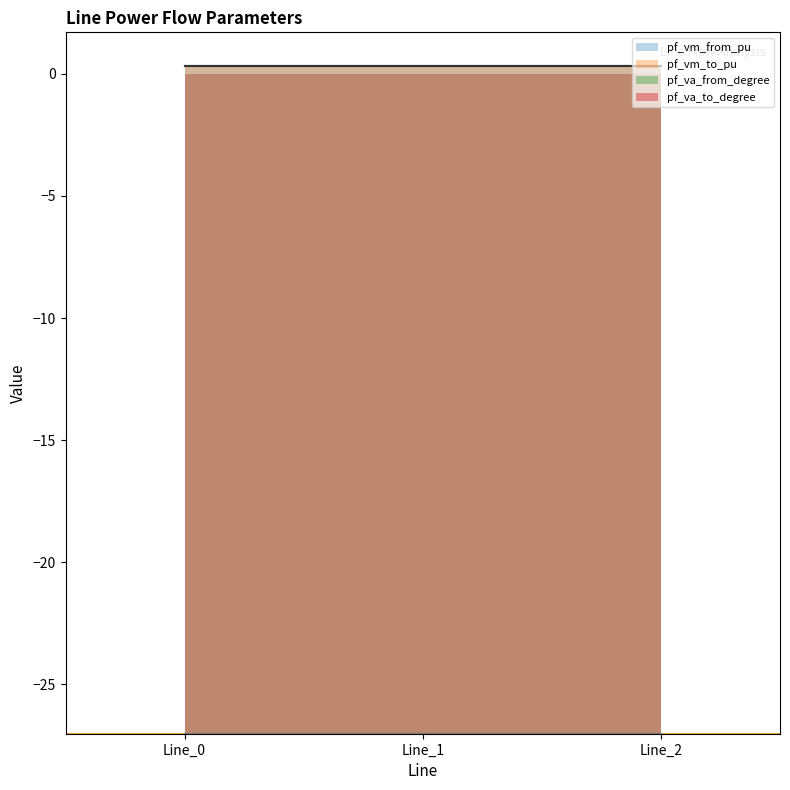

Is it true that pf_vm_to_pu equals 0.3 at Line_1?

True